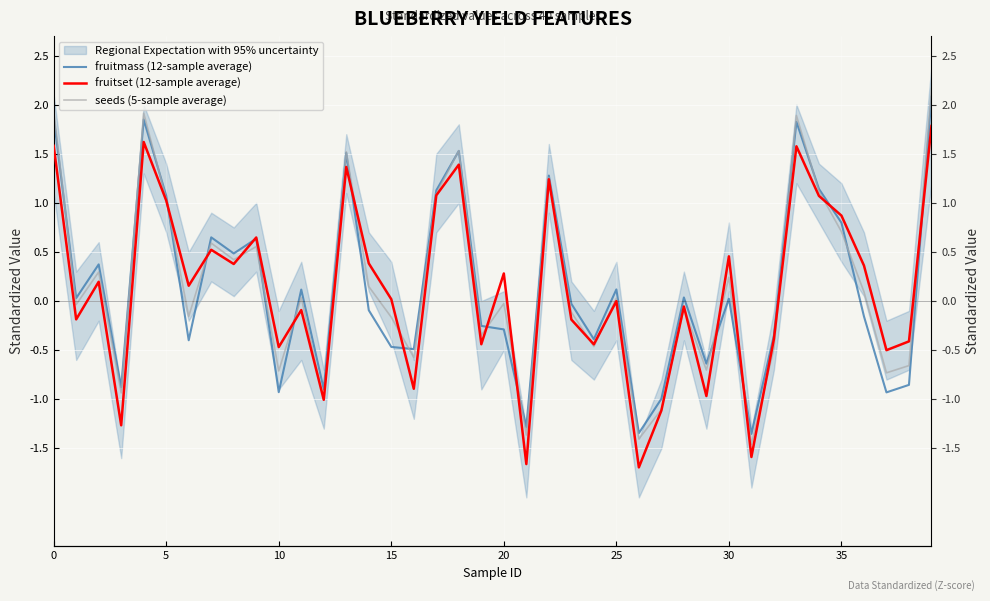

At how many categories does at least one series exceed 1?

10